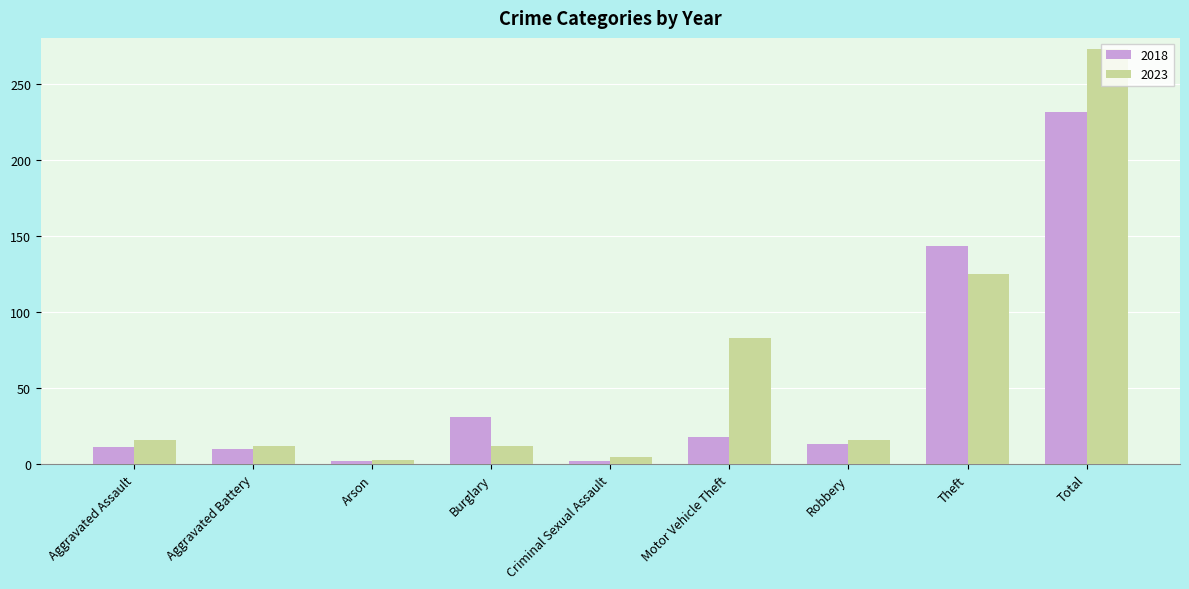

What is the total value across all series at Aggravated Battery?

22